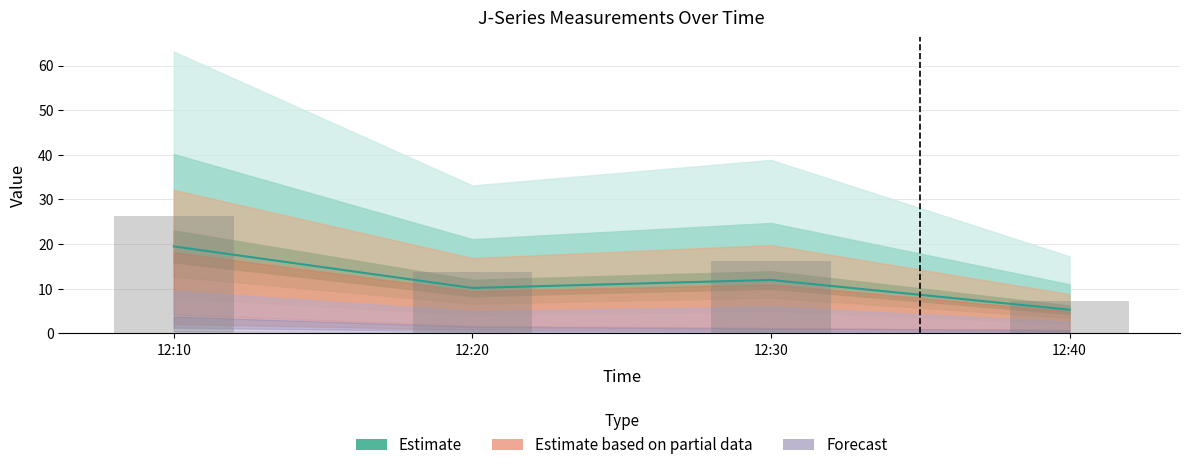

How many data points does each series have?

4